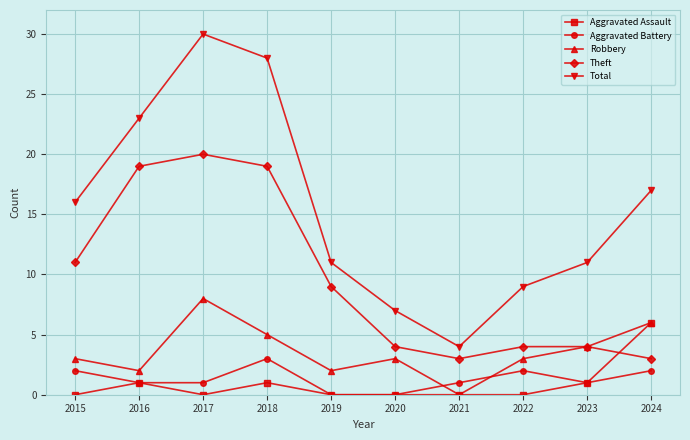

Which series has the largest range (max minus min)?

Total